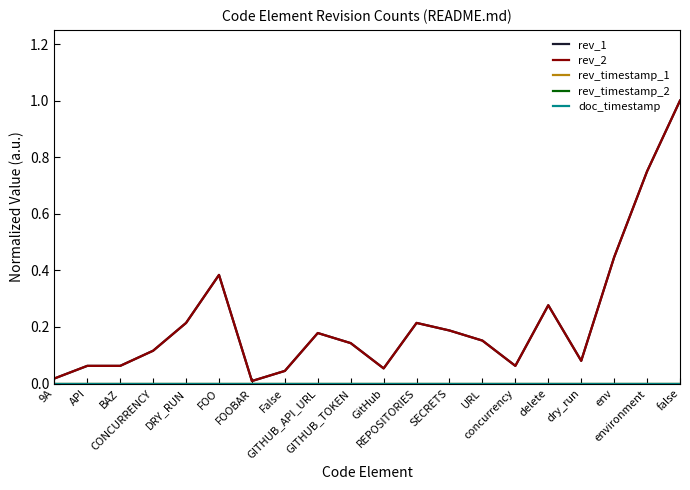

True or false: rev_timestamp_1 and rev_1 intersect in this chart.

False